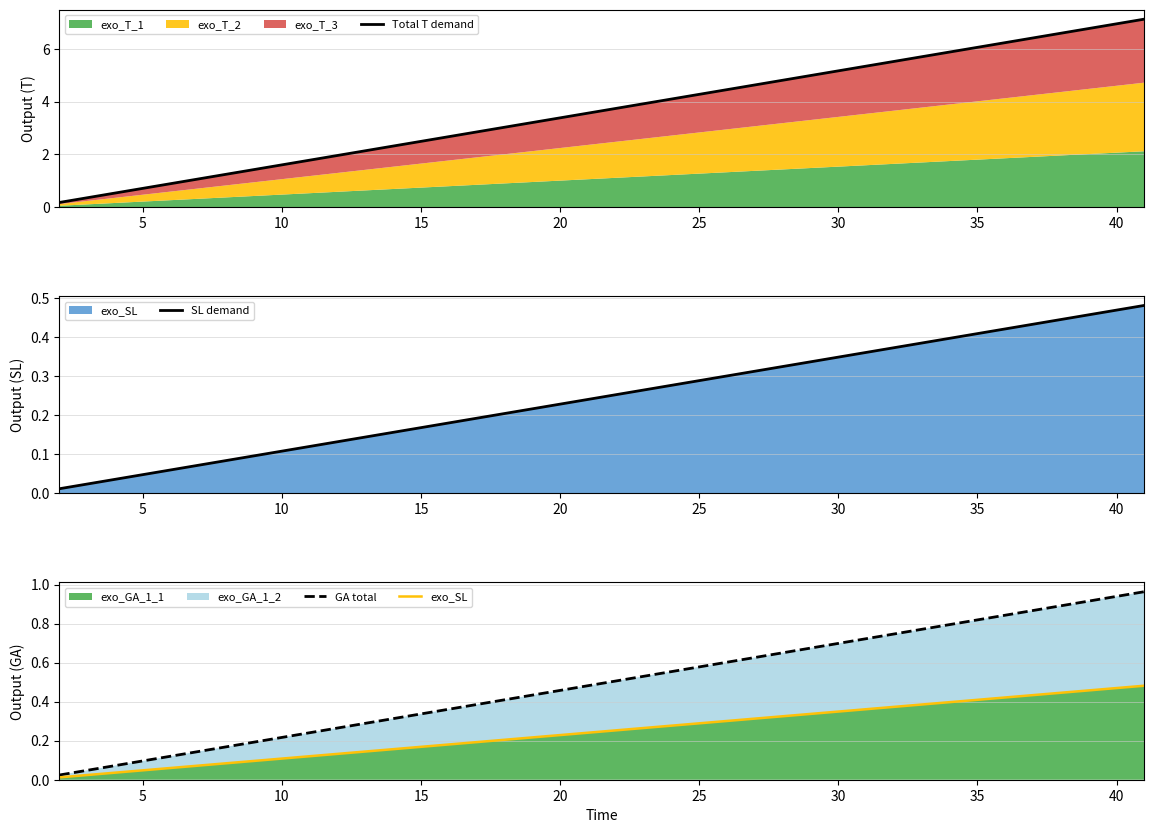

Which series has the largest total across all categories?

Total T demand